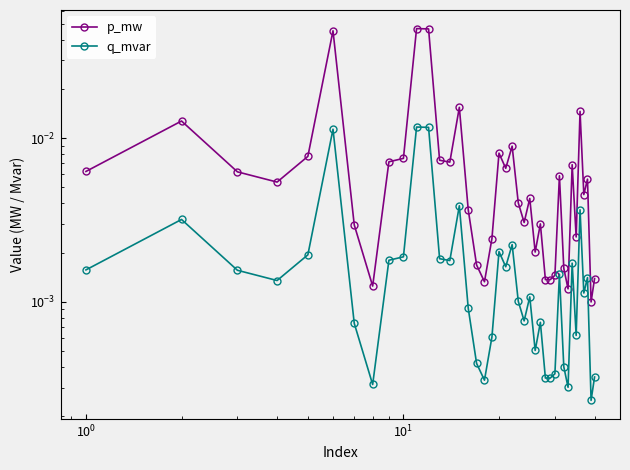

List the series in order of their peak value, highest first.

p_mw, q_mvar